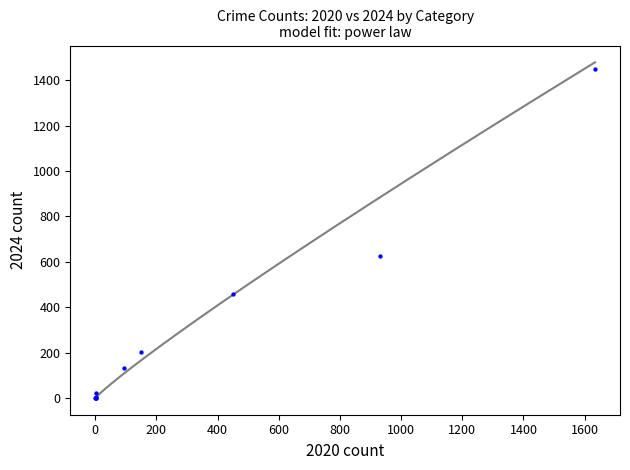

What Y value in the scatter plot is closest to 725?

624